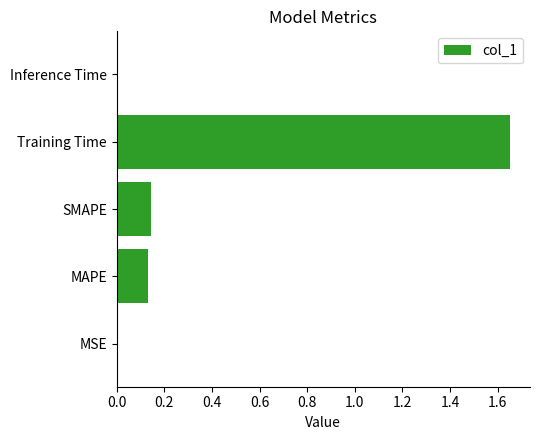

What is the average value?

0.4